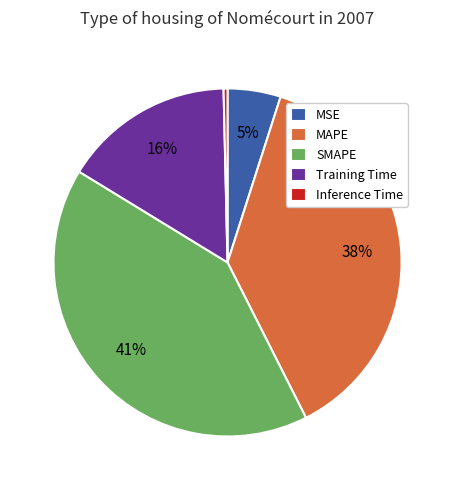

Does MSE represent more than half of the total?

No